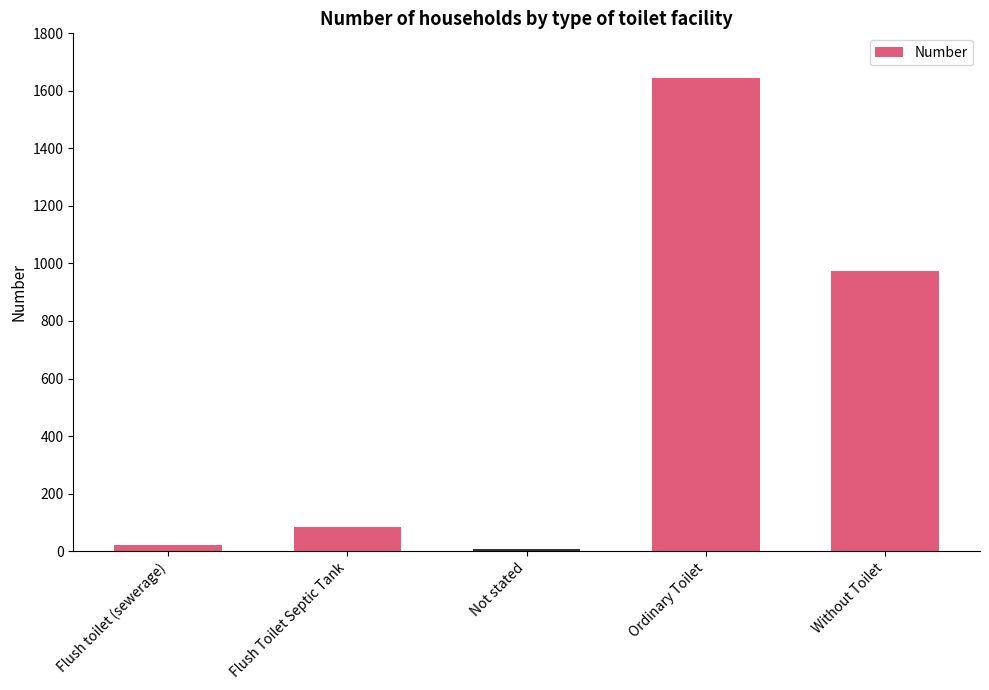

What is the average value?

546